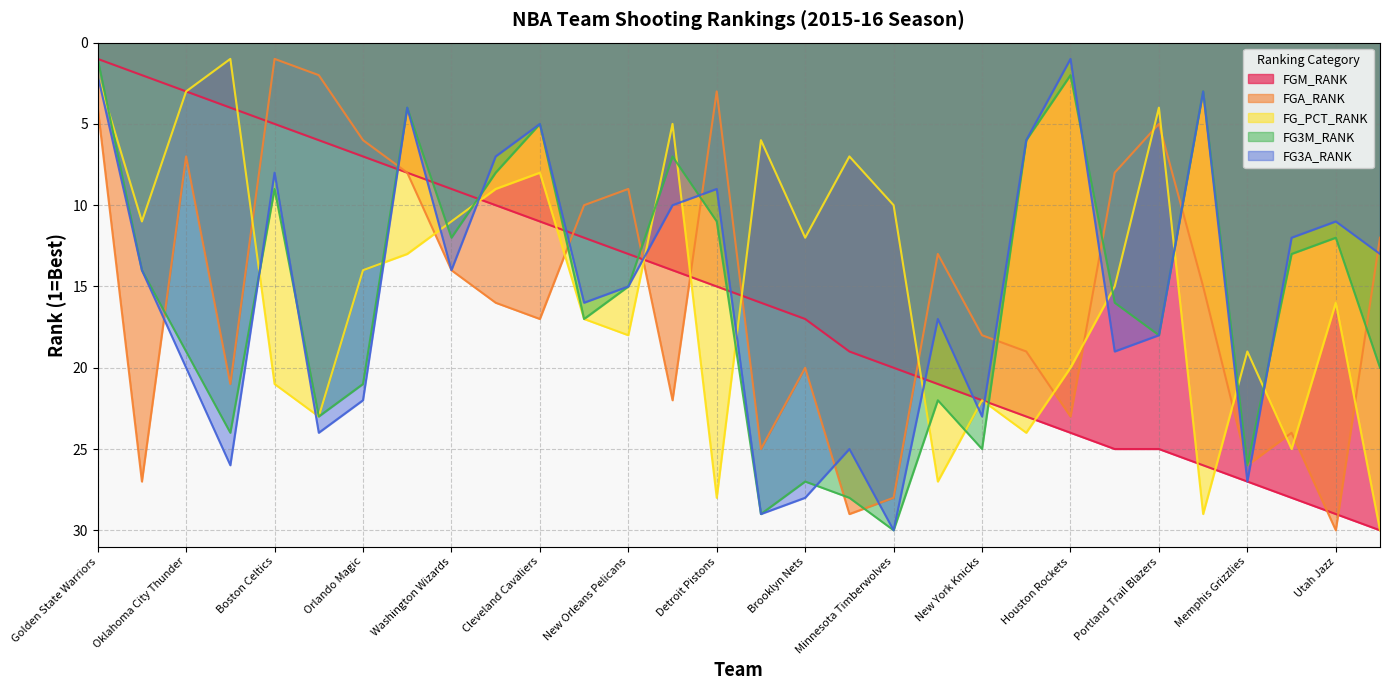

How many lines are shown in the chart?

5